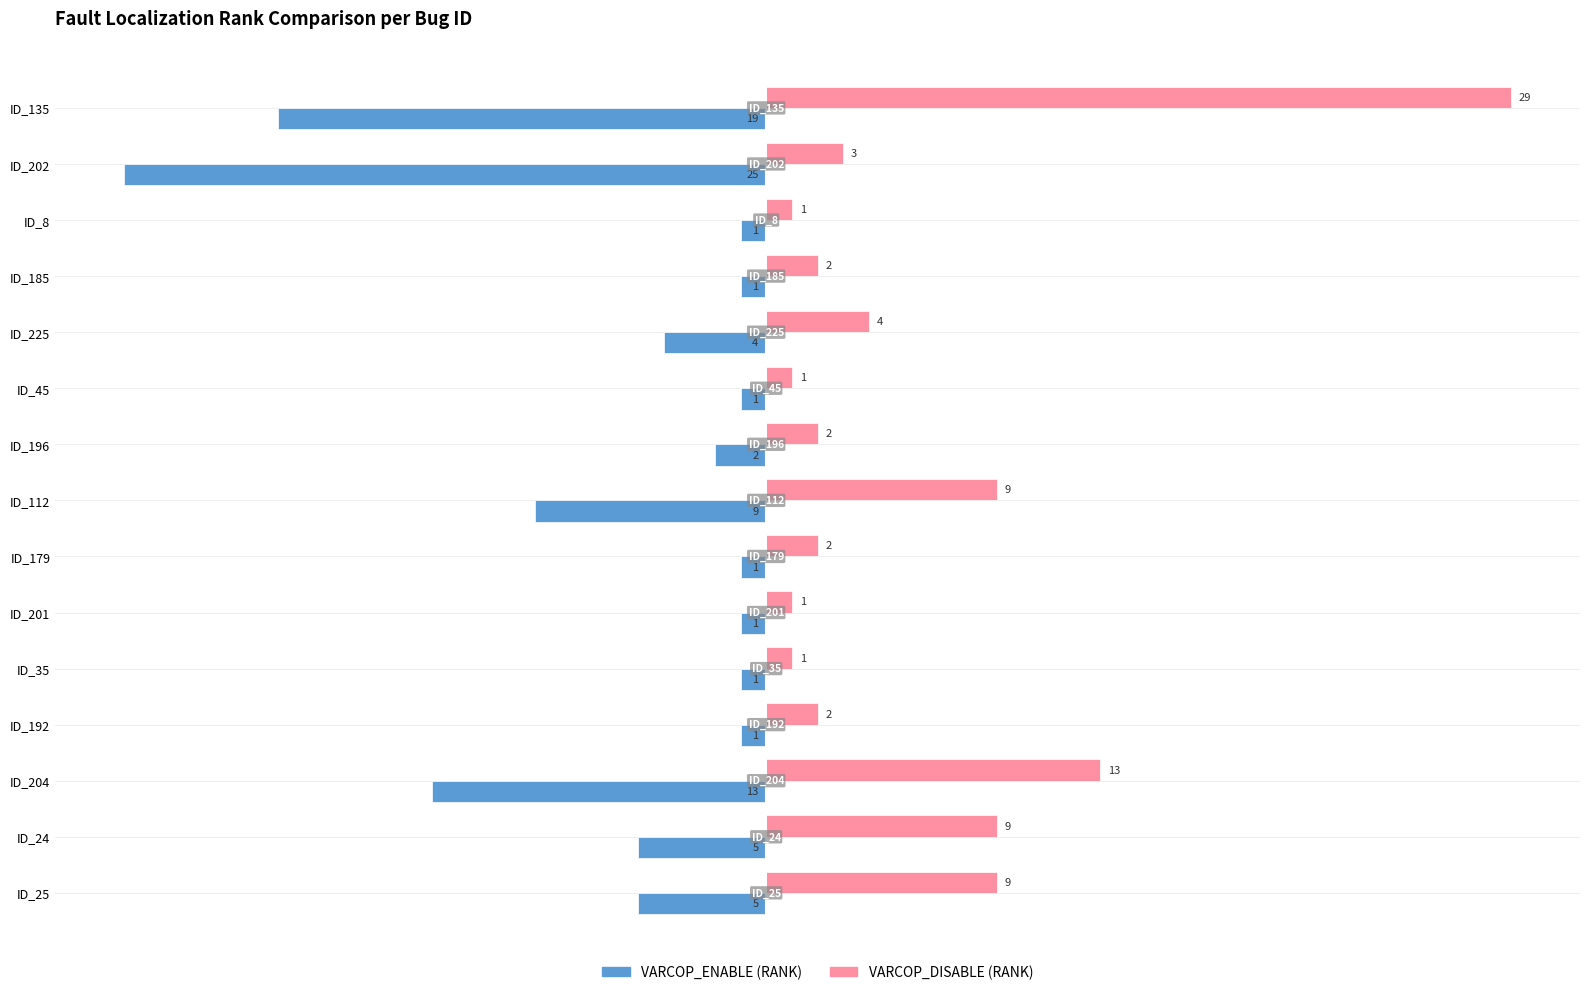

What is the lowest value of the VARCOP_ENABLE (RANK) series?

-25